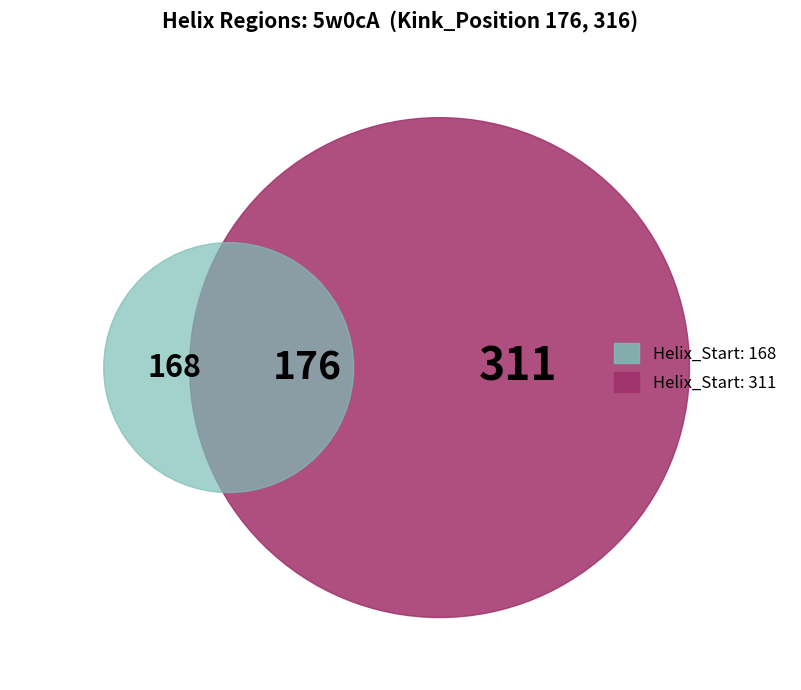

The 311 slice represents 64% of the pie. True or false?

True